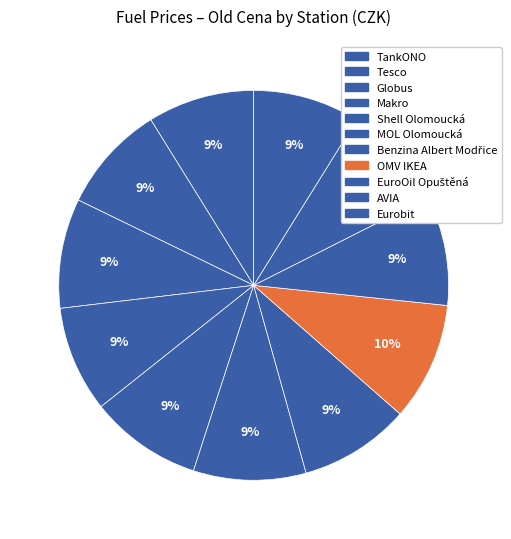

Do MOL Olomoucká and TankONO together represent more than half of the pie?

No